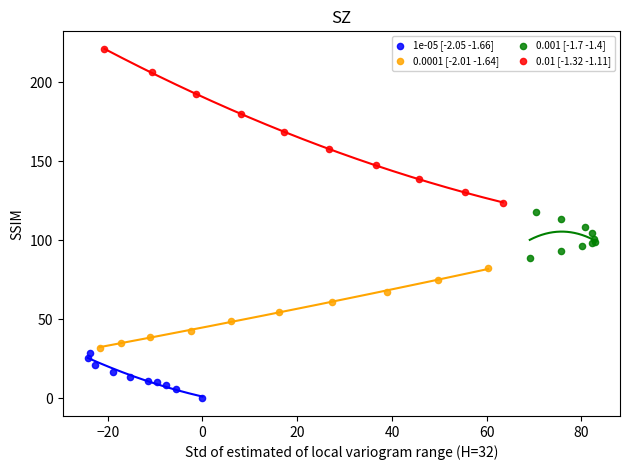

What are all the series names shown in the legend?

1e-05 [-2.05 -1.66], 0.0001 [-2.01 -1.64], 0.001 [-1.7 -1.4], 0.01 [-1.32 -1.11]